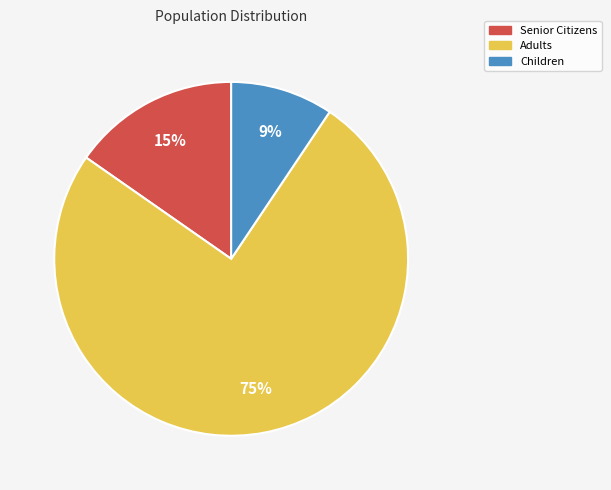

Is there any slice that represents more than half of the pie?

Yes